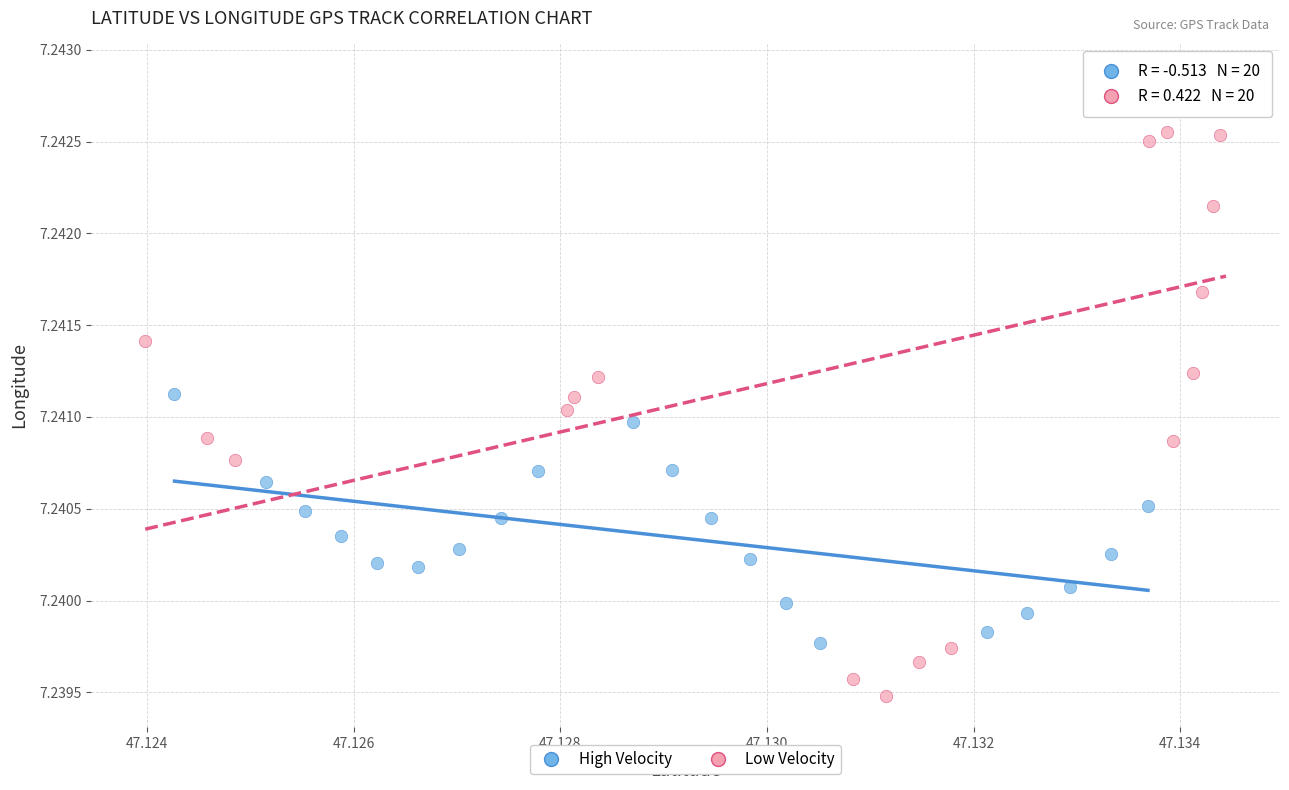

Which series has the largest Y range (max minus min)?

Low Velocity